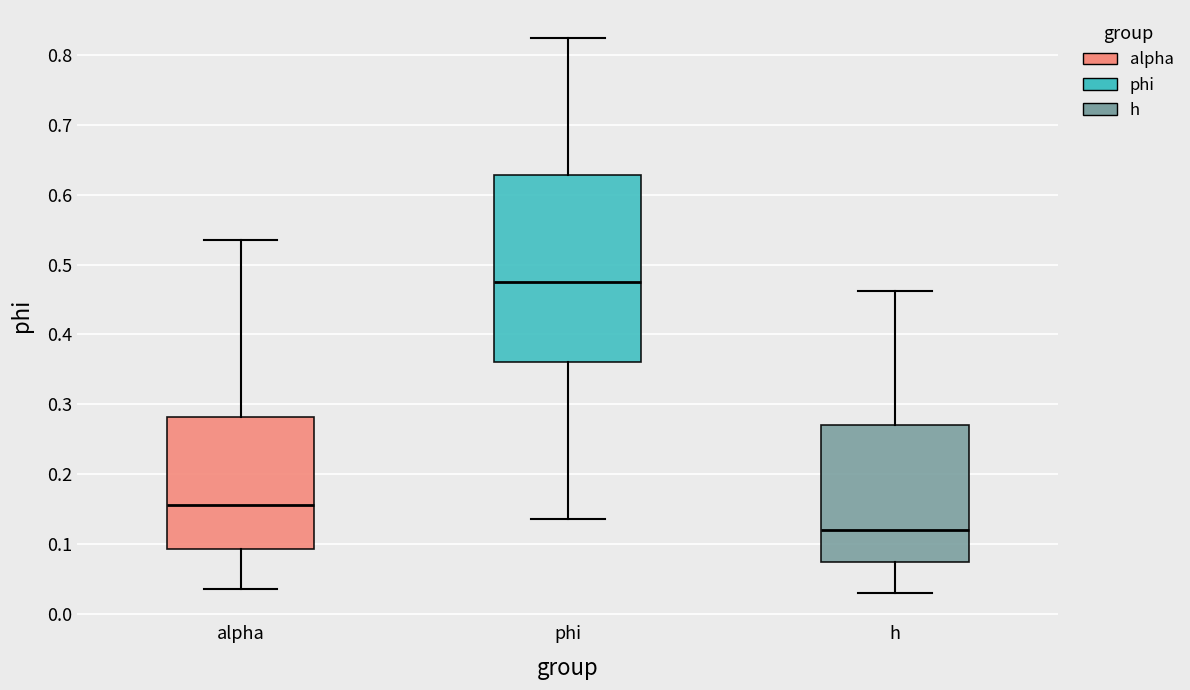

Reading left to right, transcribe this box plot: for each box, give where its median line is, the range the box spans, and where its two whiskers end, as read against the y-axis. The values are not printed on the chart, so give them approximately, as read against the axis.

alpha: median 0.16, box 0.09 to 0.28, whiskers 0.04 to 0.54
phi: median 0.47, box 0.36 to 0.63, whiskers 0.14 to 0.82
h: median 0.12, box 0.07 to 0.27, whiskers 0.03 to 0.46